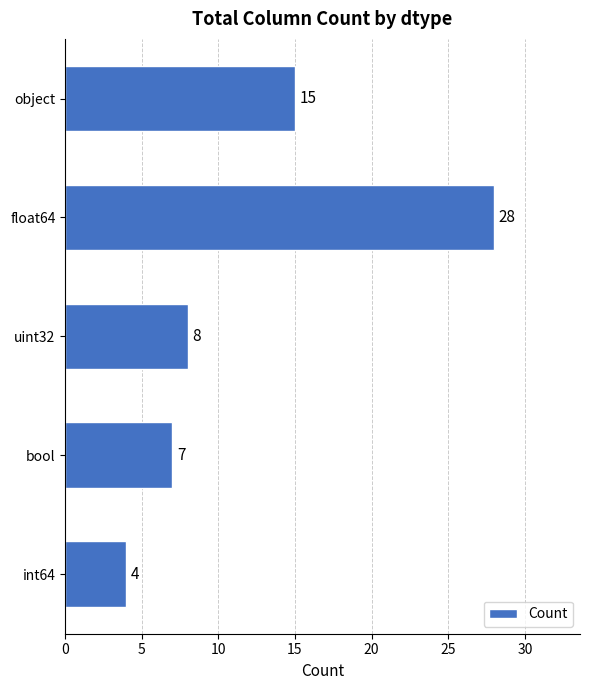

Rank the categories by value from highest to lowest.

float64, object, uint32, bool, int64